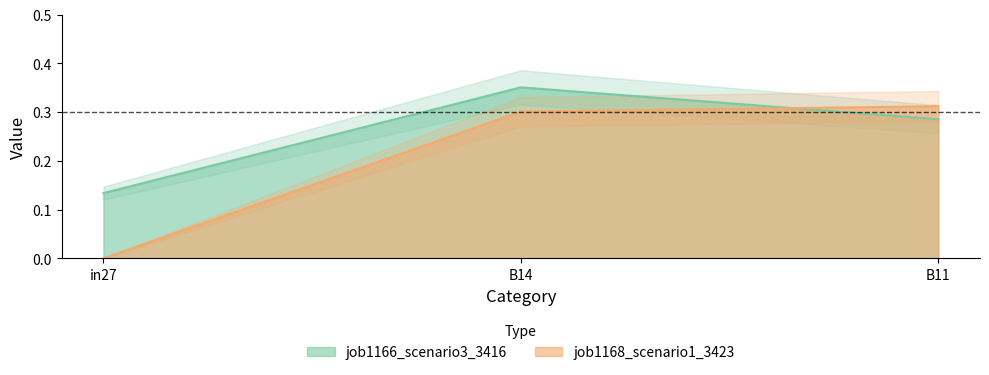

What are all the series names shown in the legend?

job1166_scenario3_3416, job1168_scenario1_3423